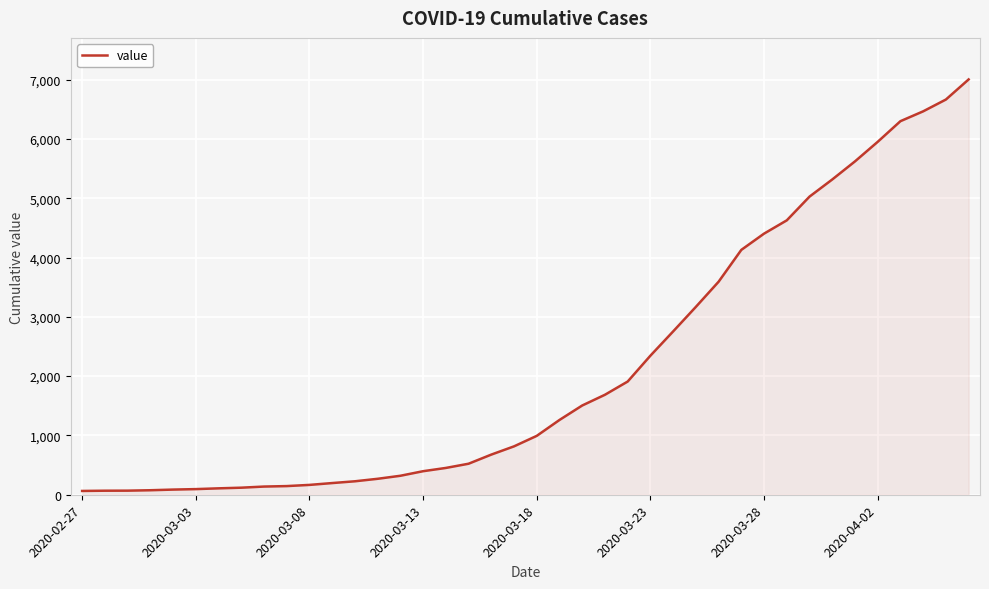

What is the difference between the maximum and minimum values?

6939